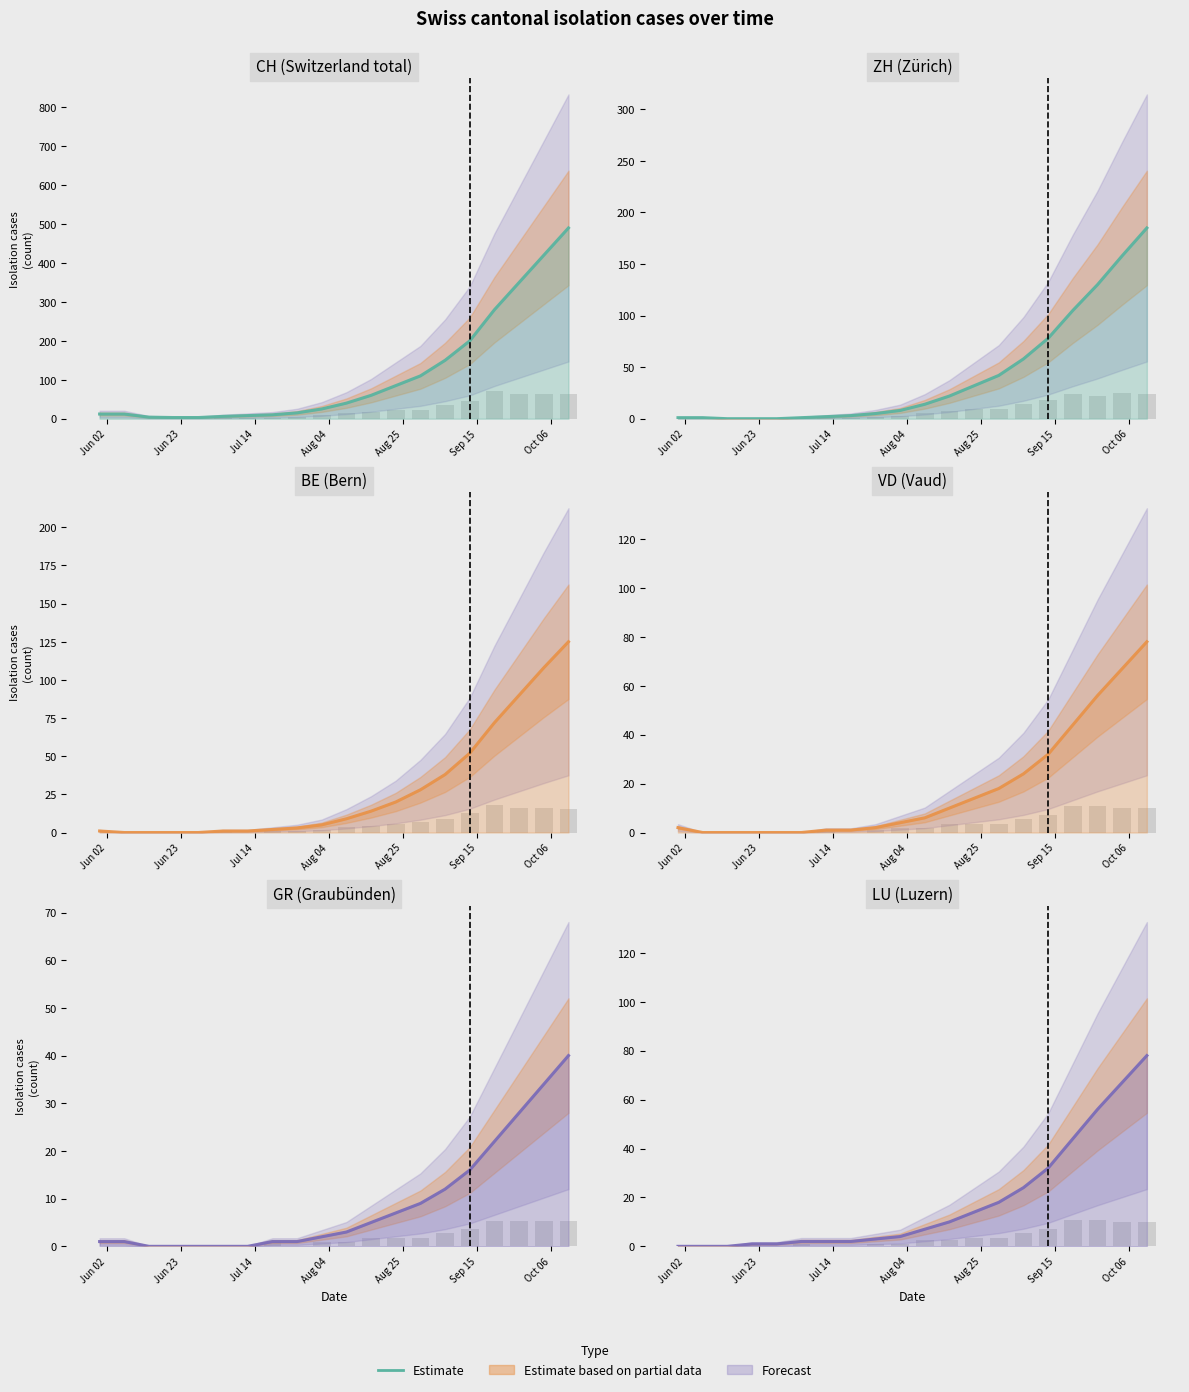

True or false: the data shows 18 at 11.

False